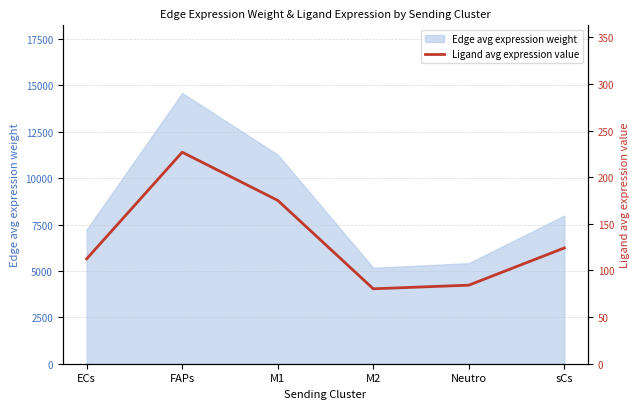

How many lines are shown in the chart?

1